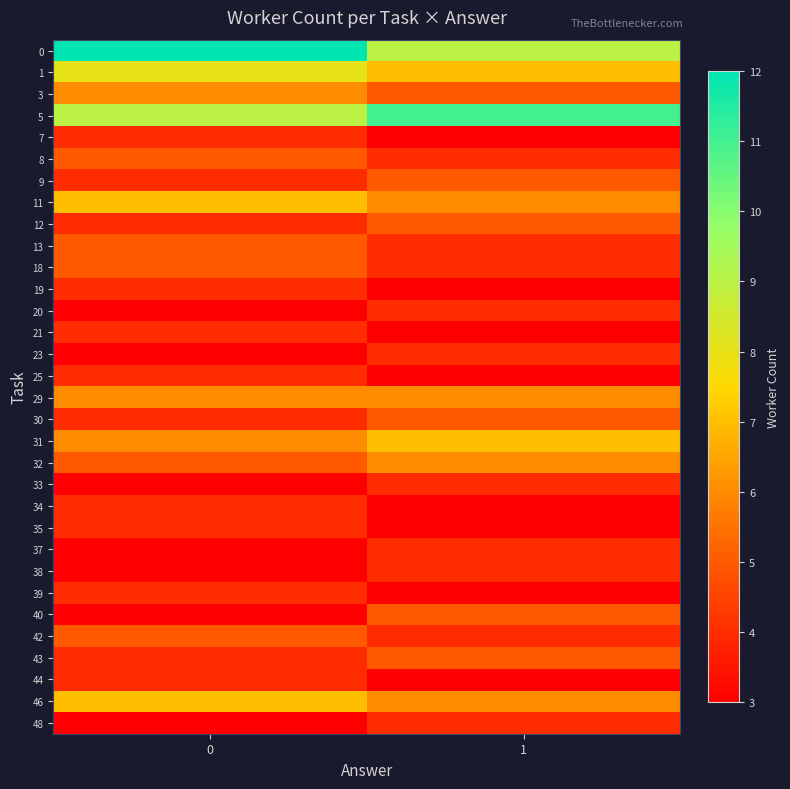

What is the spread (max minus min) of values at 1?

8